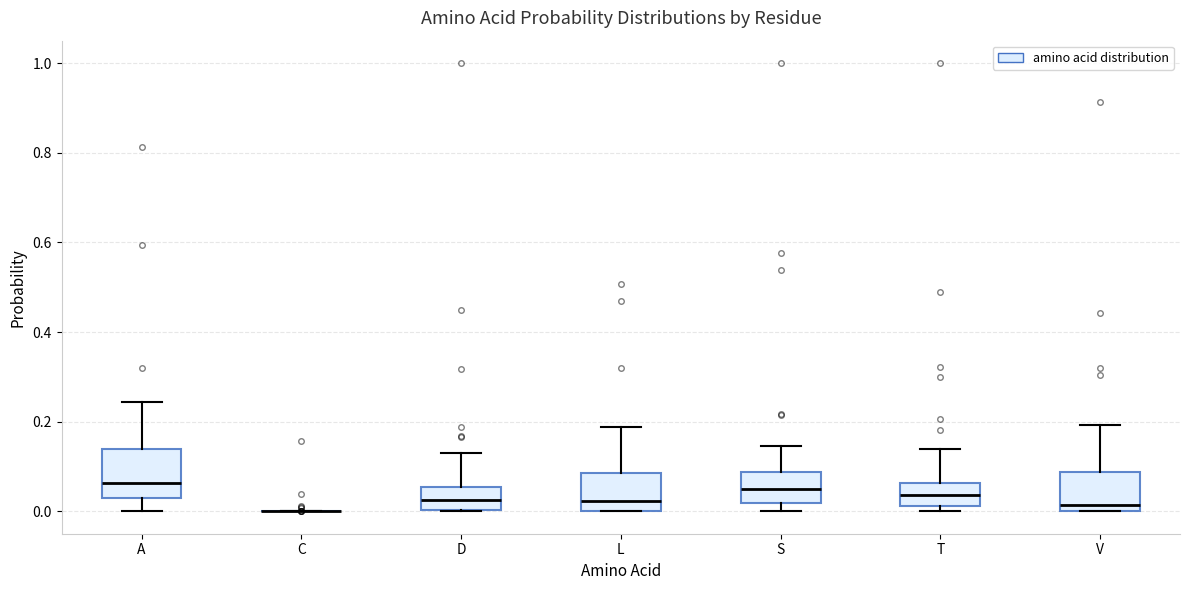

Where does the upper whisker of the box for V end on the y-axis? The values are not printed on the chart, so give them approximately, as read against the axis.

0.20